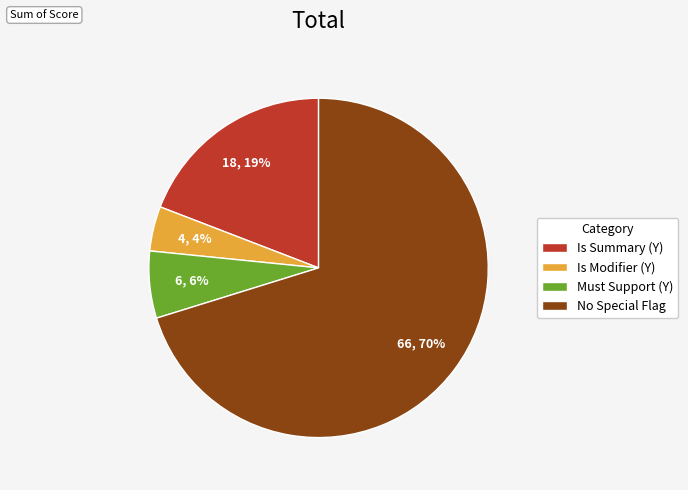

Which category has the biggest portion of the pie?

No Special Flag